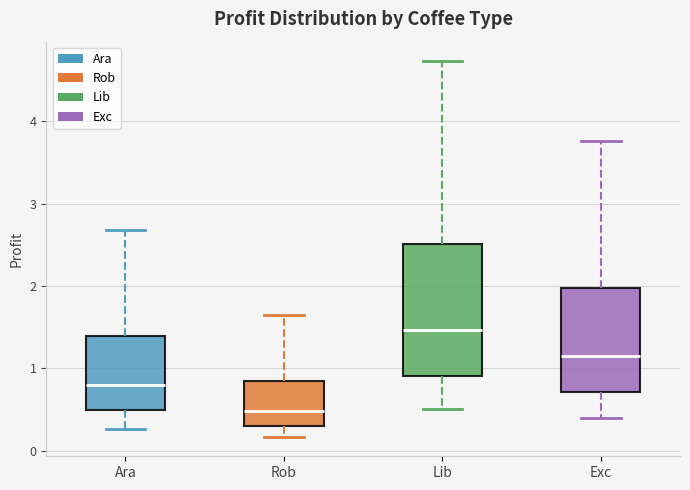

Comparing the boxes themselves (not the whiskers), which one is the tallest?

Lib